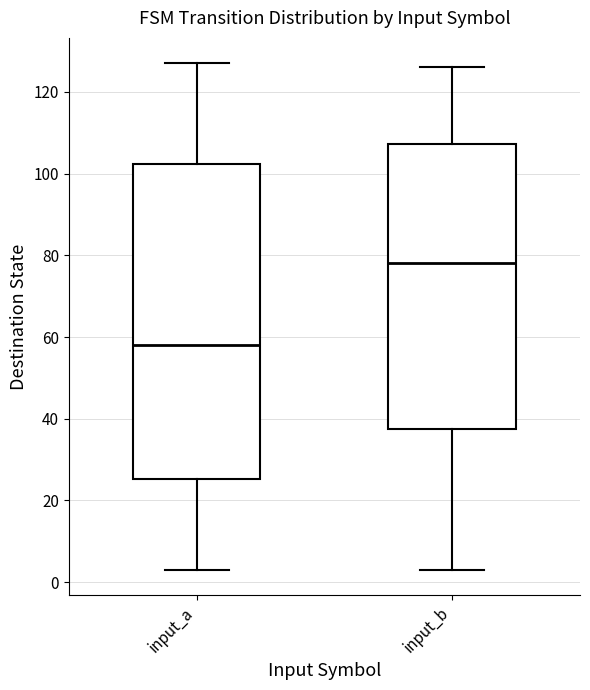

Where is the upper edge of the box for input_b on the y-axis? The values are not printed on the chart, so give them approximately, as read against the axis.

108